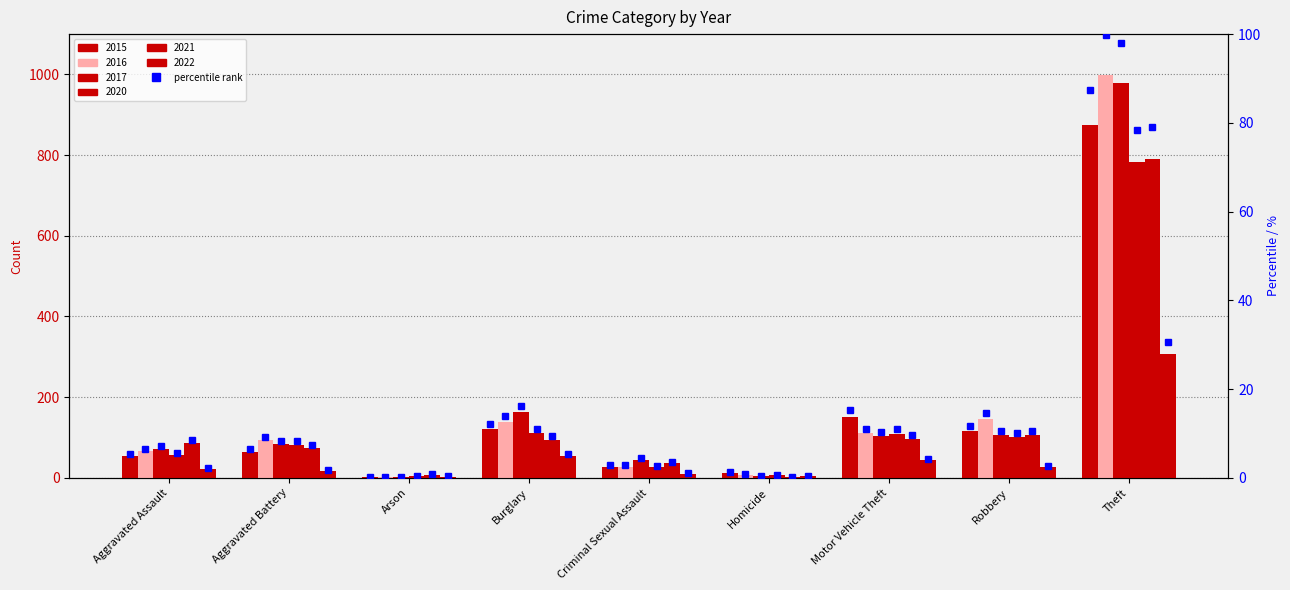

At which label does the data first exceed 6?

Aggravated Battery